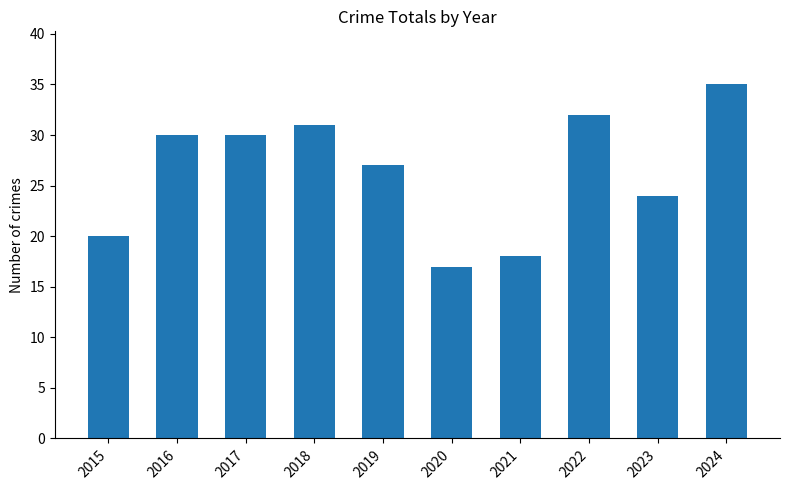

What is the value of the 9th bar from the left?

24